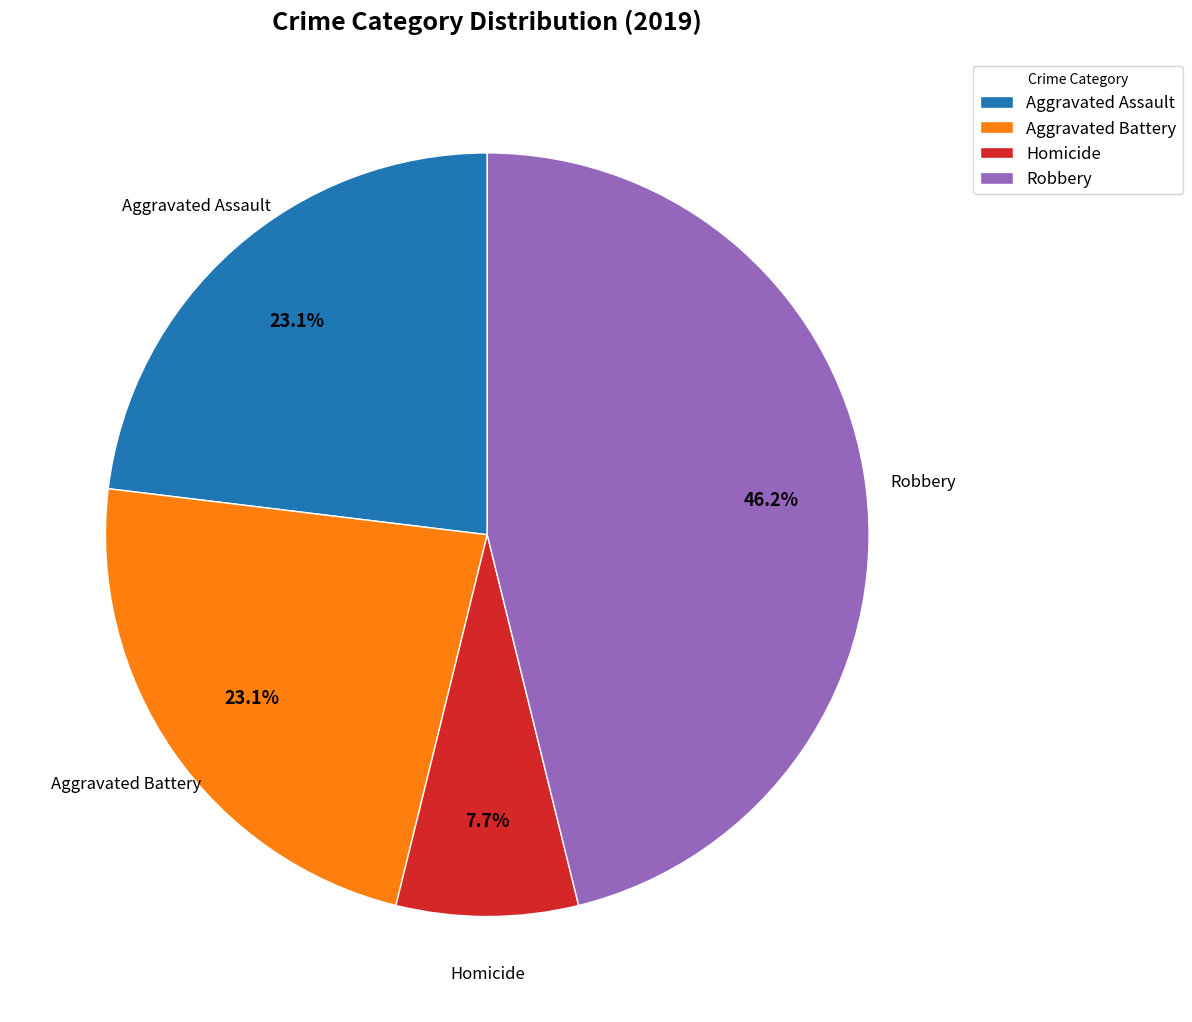

Which category has the biggest portion of the pie?

Robbery